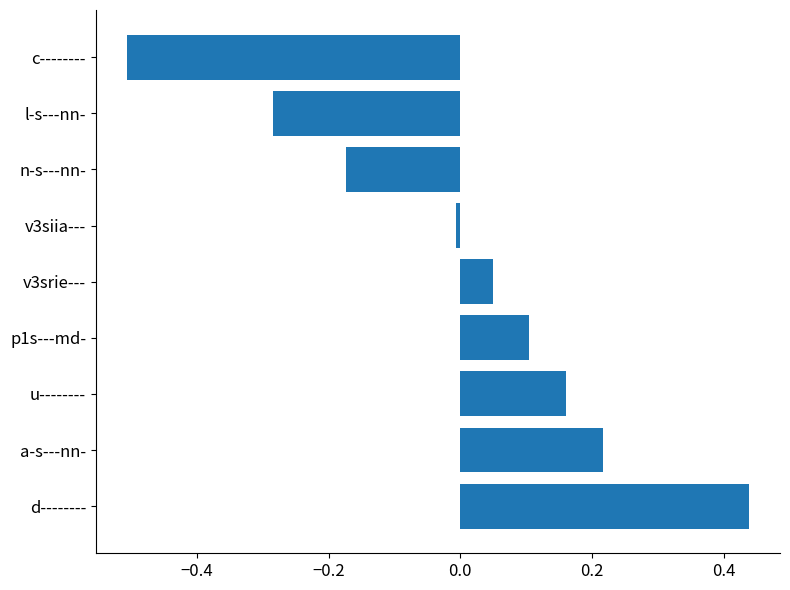

At which category does the chart reach its peak across all series?

d--------